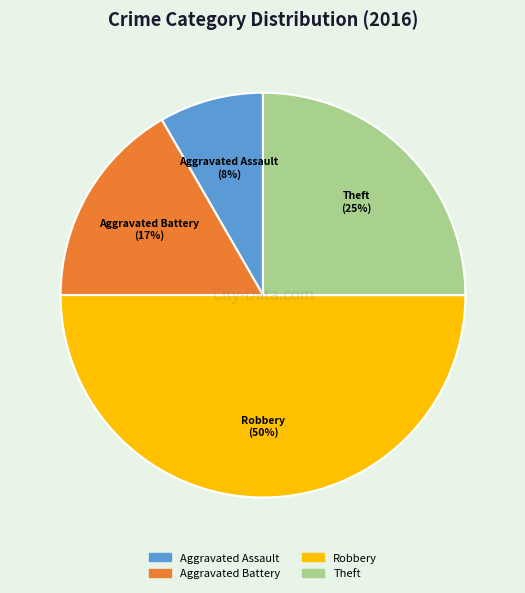

How many slices are in this pie chart?

4